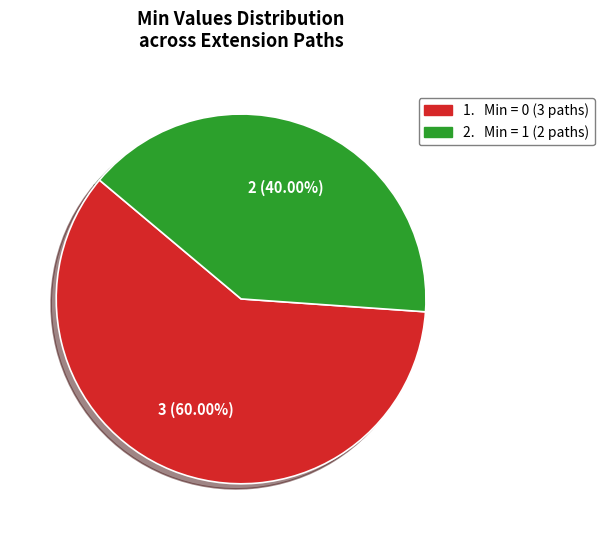

Is there a majority slice in this chart?

Yes